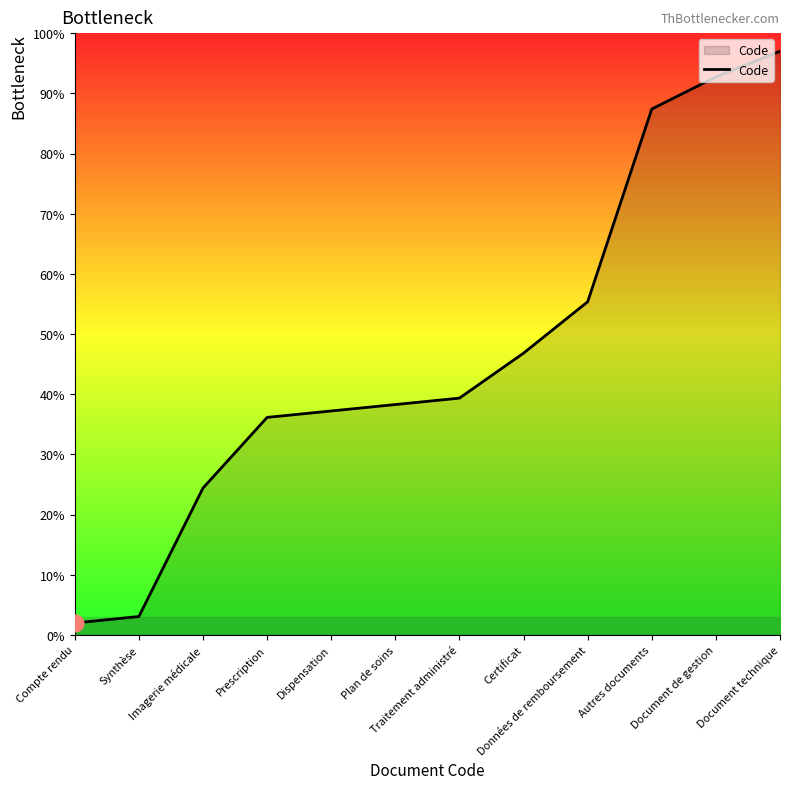

What position from the right is Document de gestion?

2